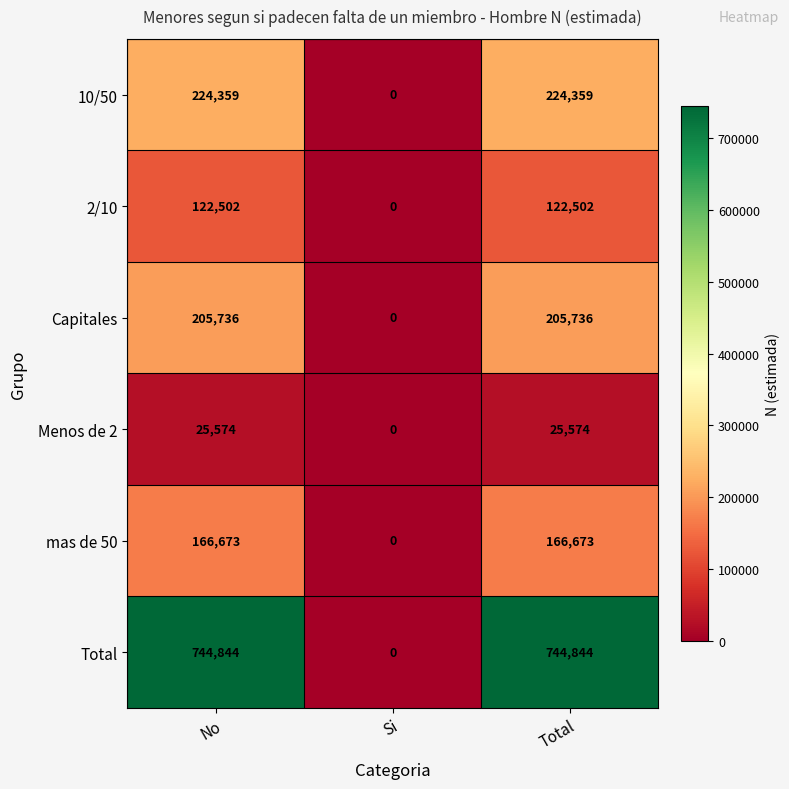

Reading right to left, what are all the values shown in this chart?

10/50: Total=224359	Si=0	No=224359
2/10: Total=122502	Si=0	No=122502
Capitales: Total=205736	Si=0	No=205736
Menos de 2: Total=25574	Si=0	No=25574
mas de 50: Total=166673	Si=0	No=166673
Total: Total=744844	Si=0	No=744844